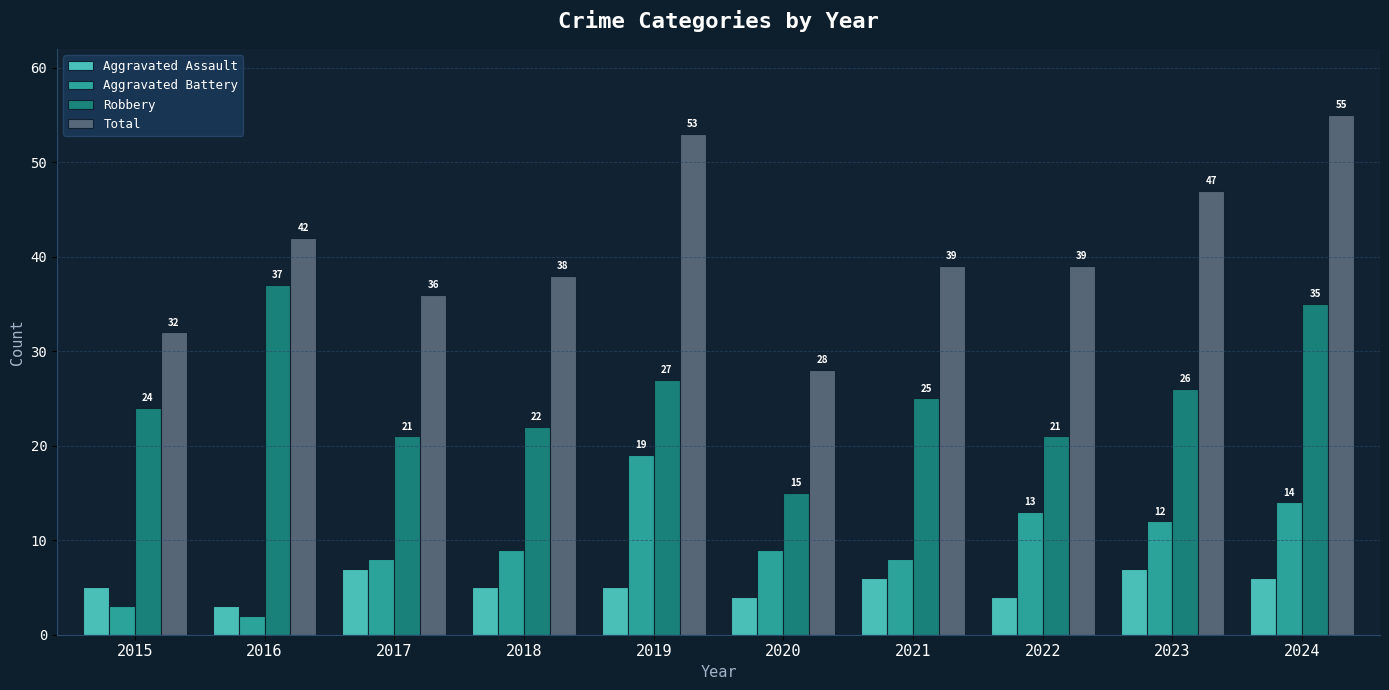

What is the difference between the Robbery values at 2017 and 2023?

5